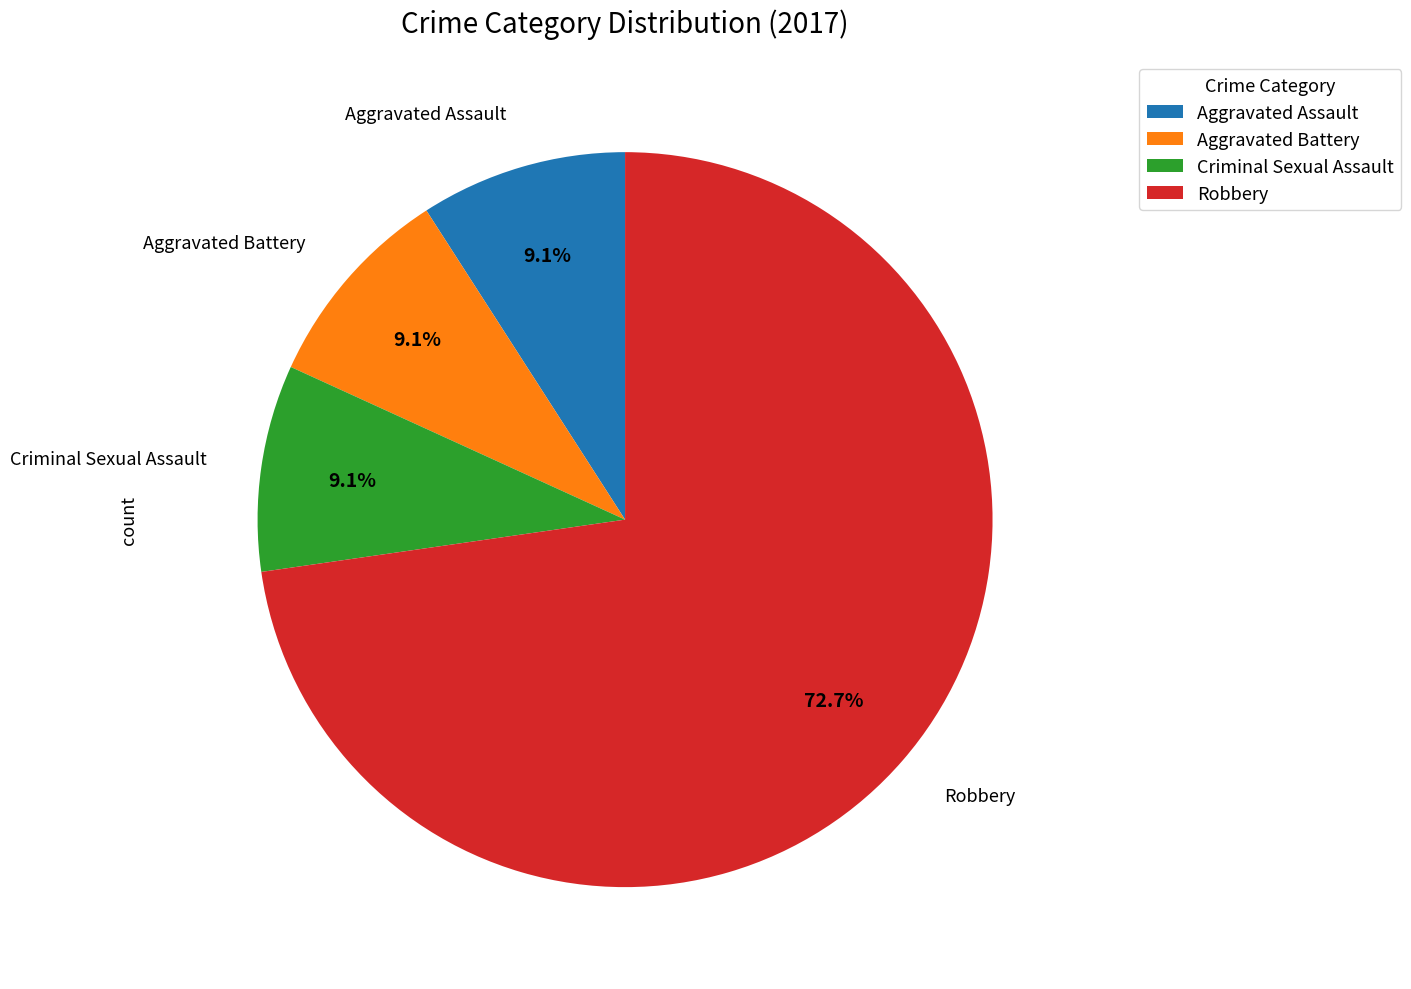

What is the ratio of the value at Aggravated Assault to the value at Criminal Sexual Assault?

1.0